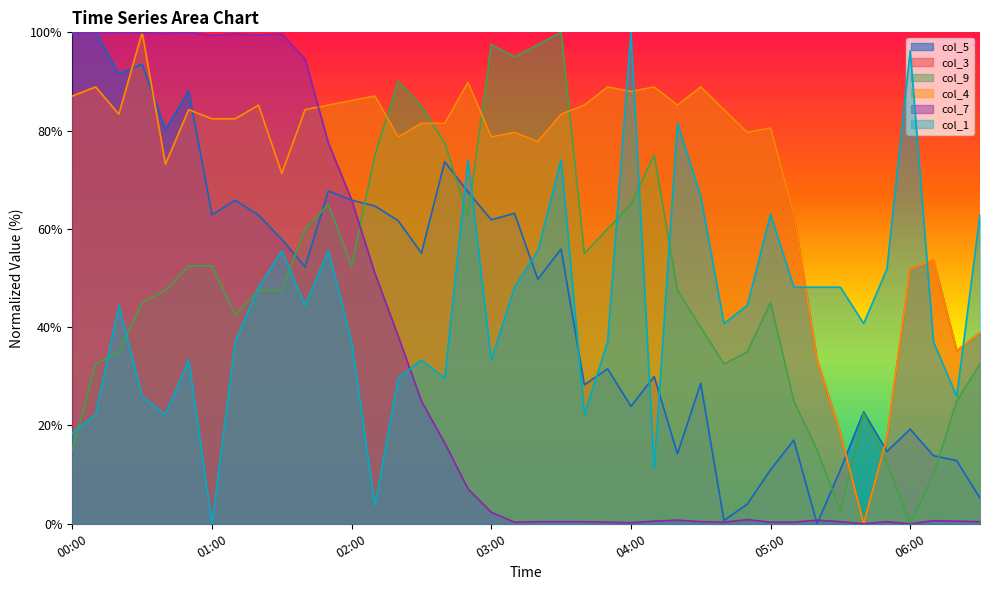

Where does the col_9 series first go above 47?

00:40